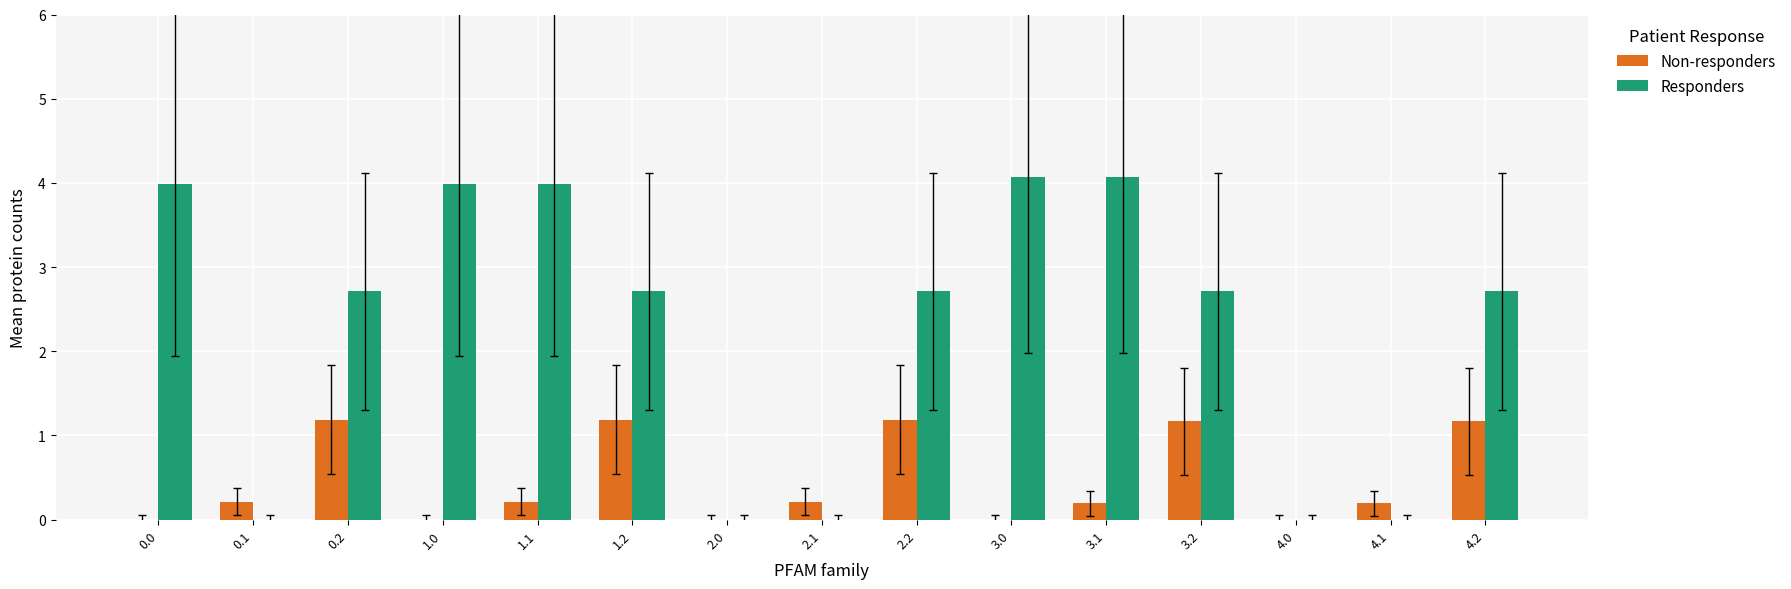

Reading left to right, transcribe all the data shown in this chart.

Non-responders: 0.0=0.0	0.1=0.2	0.2=1.2	1.0=0.0	1.1=0.2	1.2=1.2	2.0=0.0	2.1=0.2	2.2=1.2	3.0=0.0	3.1=0.2	3.2=1.2	4.0=0.0	4.1=0.2	4.2=1.2
Responders: 0.0=4.0	0.1=0.0	0.2=2.7	1.0=4.0	1.1=4.0	1.2=2.7	2.0=0.0	2.1=0.0	2.2=2.7	3.0=4.1	3.1=4.1	3.2=2.7	4.0=0.0	4.1=0.0	4.2=2.7